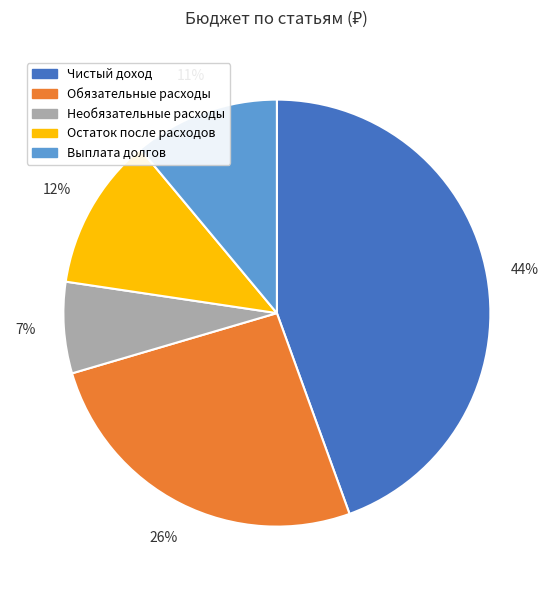

What percentage is the Чистый доход slice, to the nearest percent?

44%